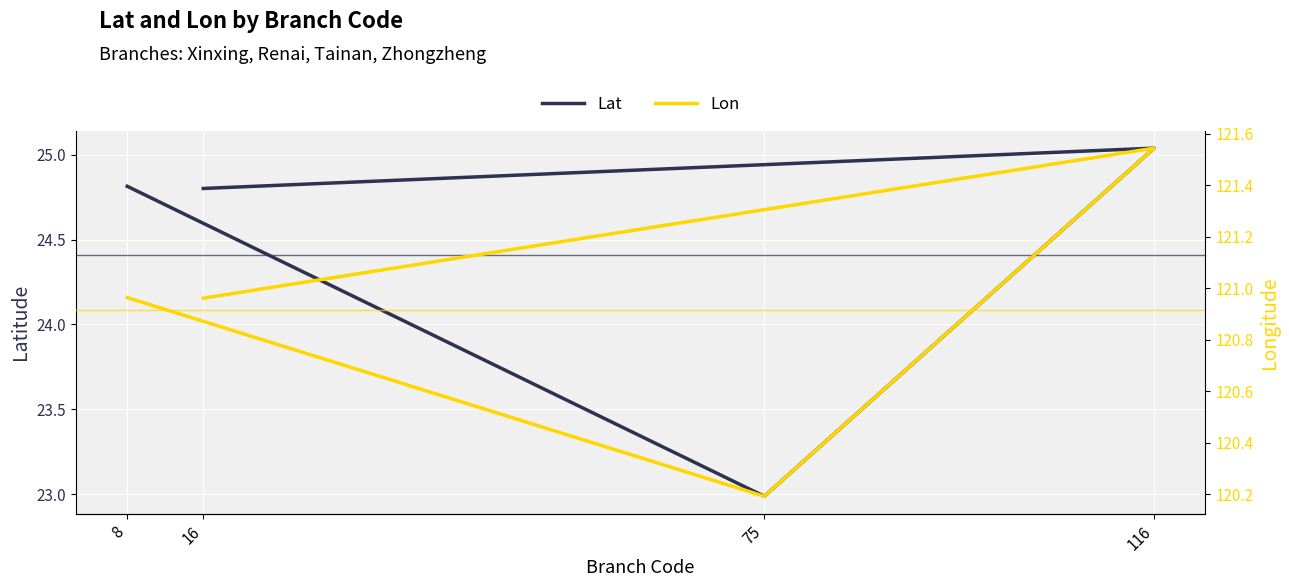

True or false: Lon and Lat intersect in this chart.

False